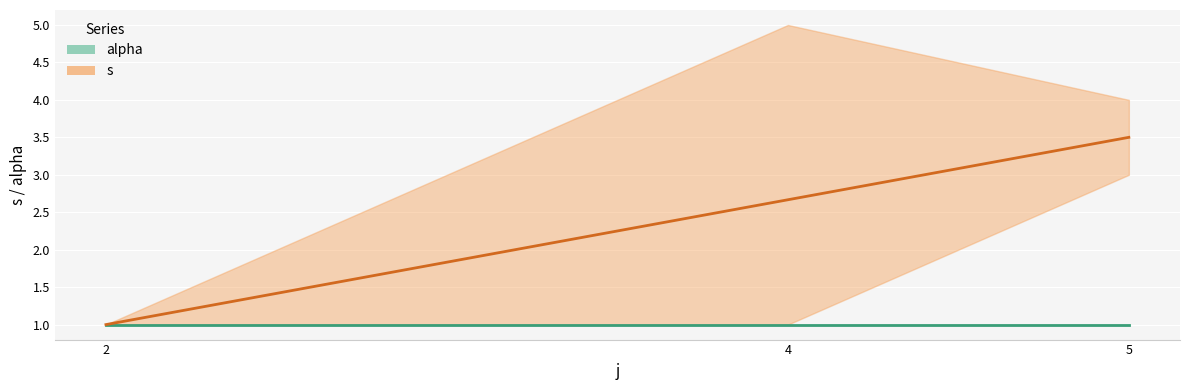

The value of alpha at 4 is 1. True or false?

False